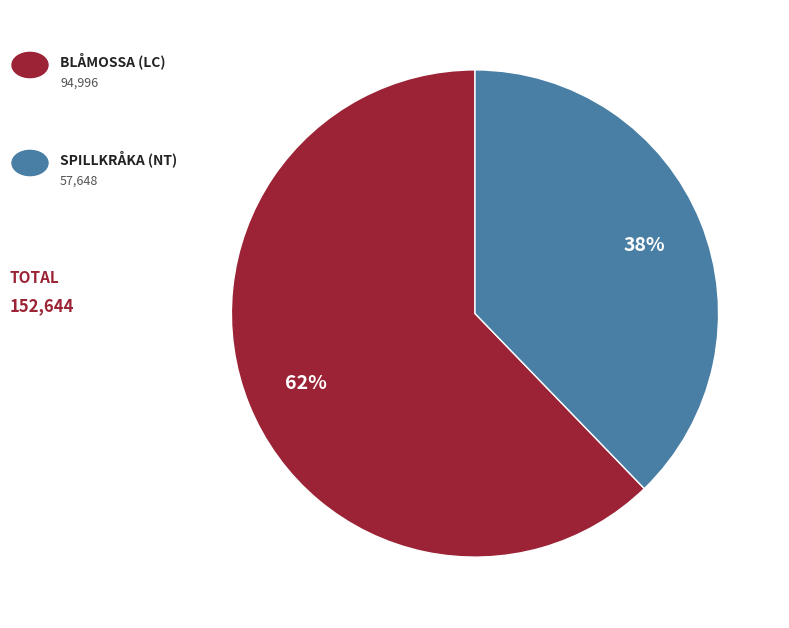

Is there any slice that represents more than half of the pie?

Yes